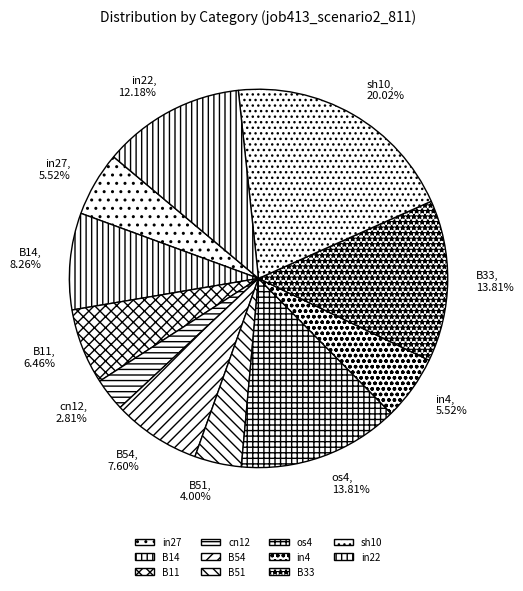

Does os4 account for over 50% of the chart?

No